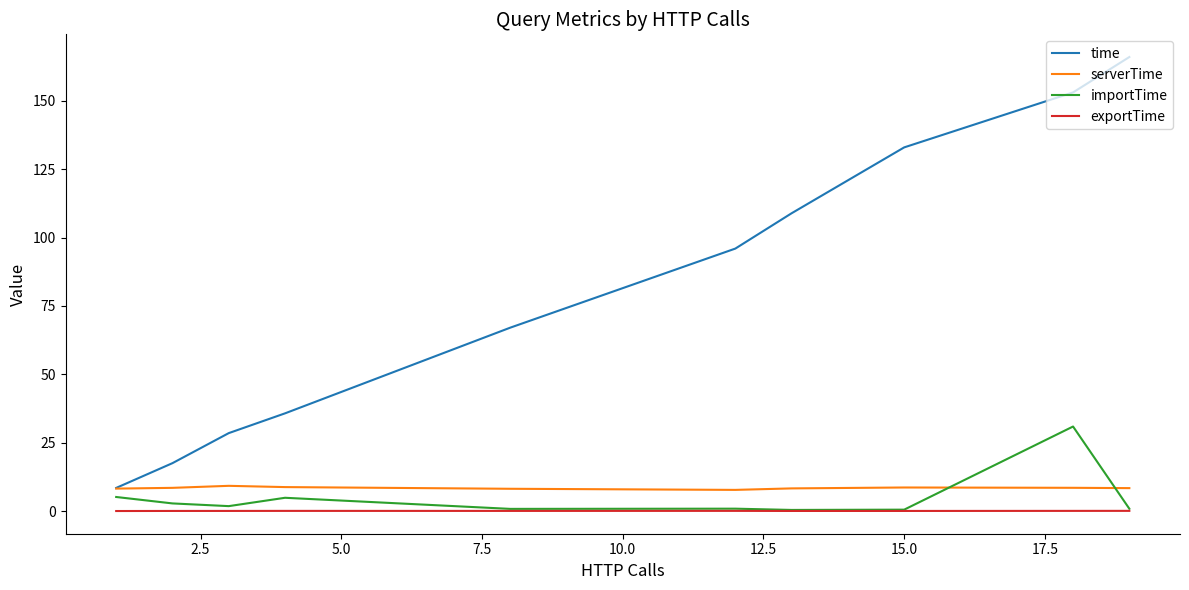

True or false: time and exportTime intersect in this chart.

False